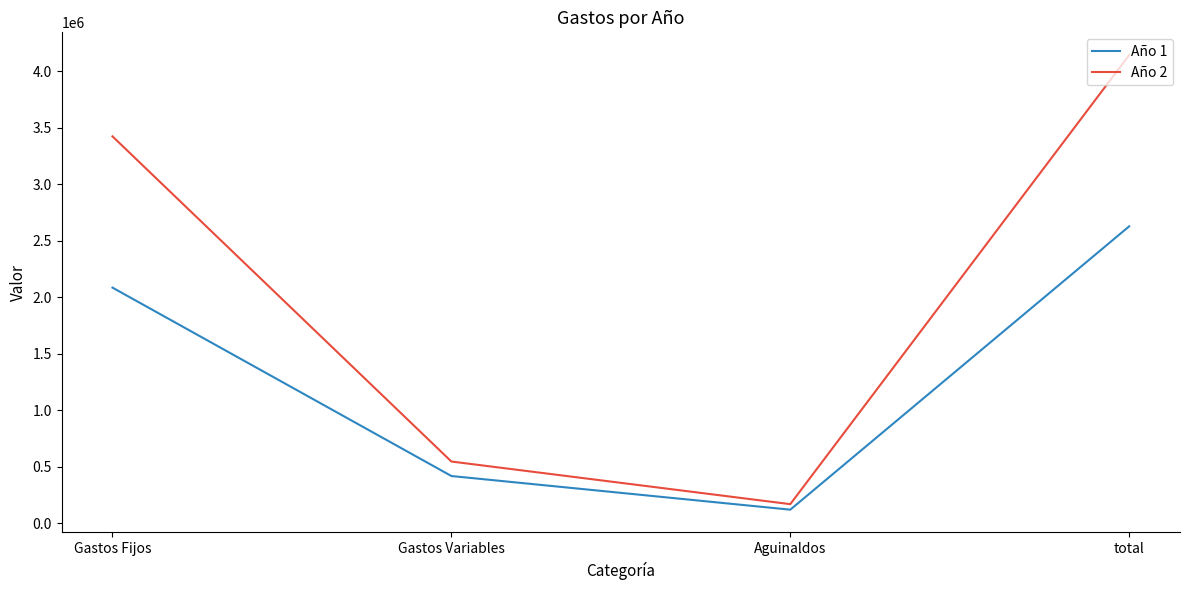

At how many categories does at least one series exceed 528923?

3